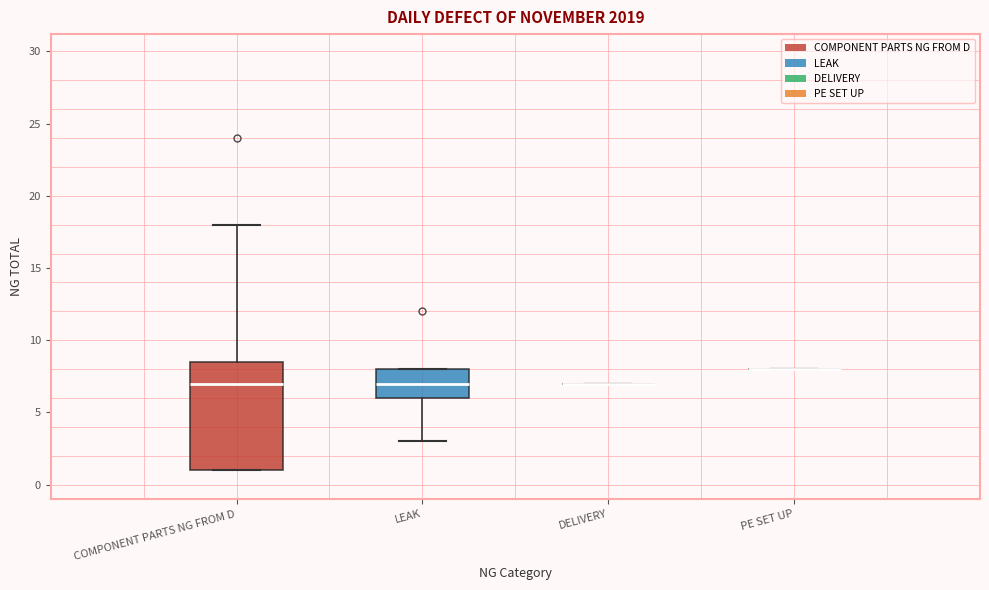

Comparing the boxes themselves (not the whiskers), which one is the tallest?

COMPONENT PARTS NG FROM D